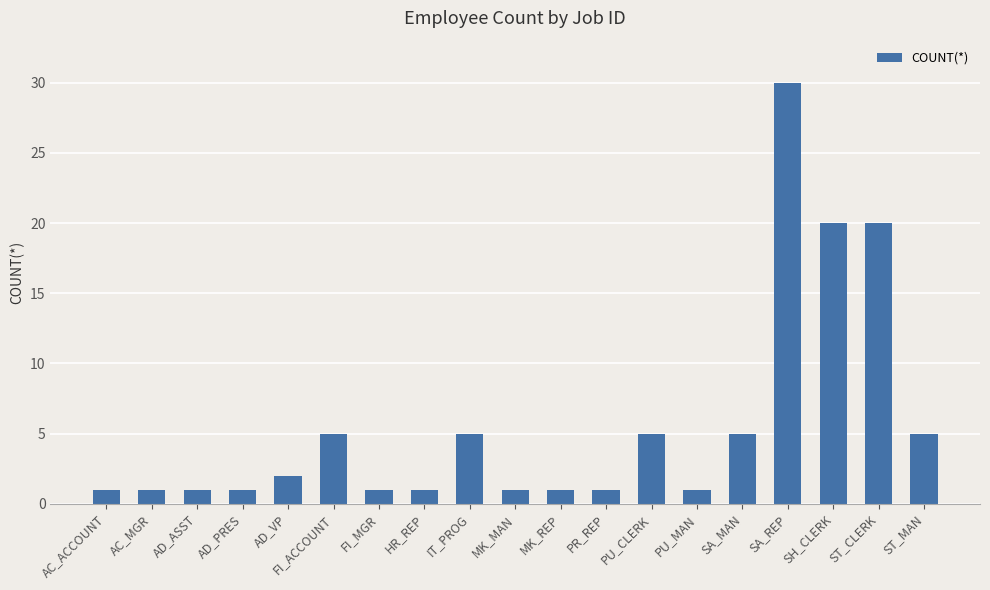

What is the sum of the values at AD_VP and PU_MAN?

3